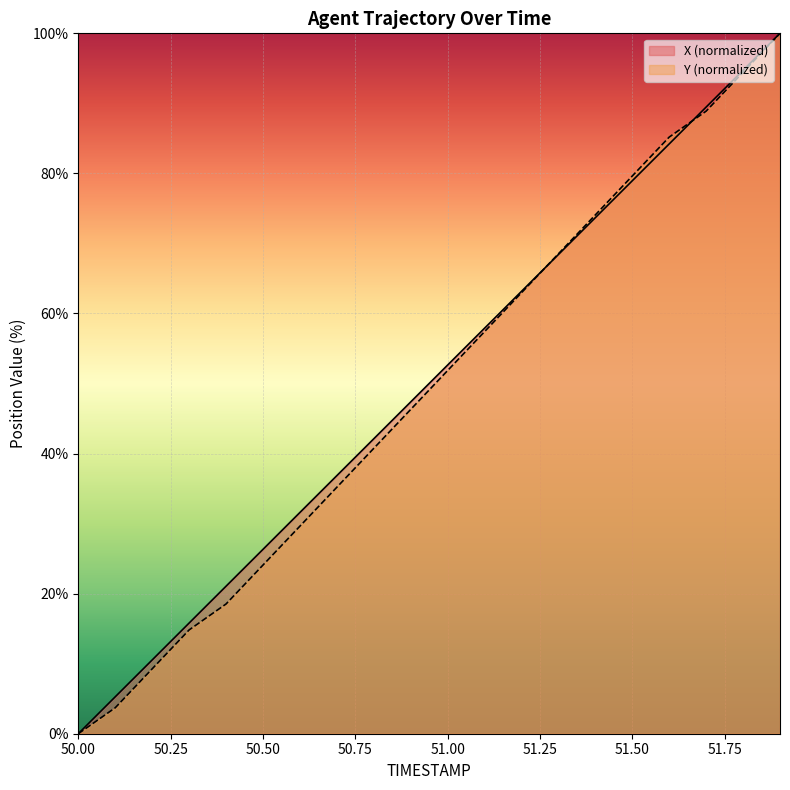

At which category is the sum across all series the highest?

51.9